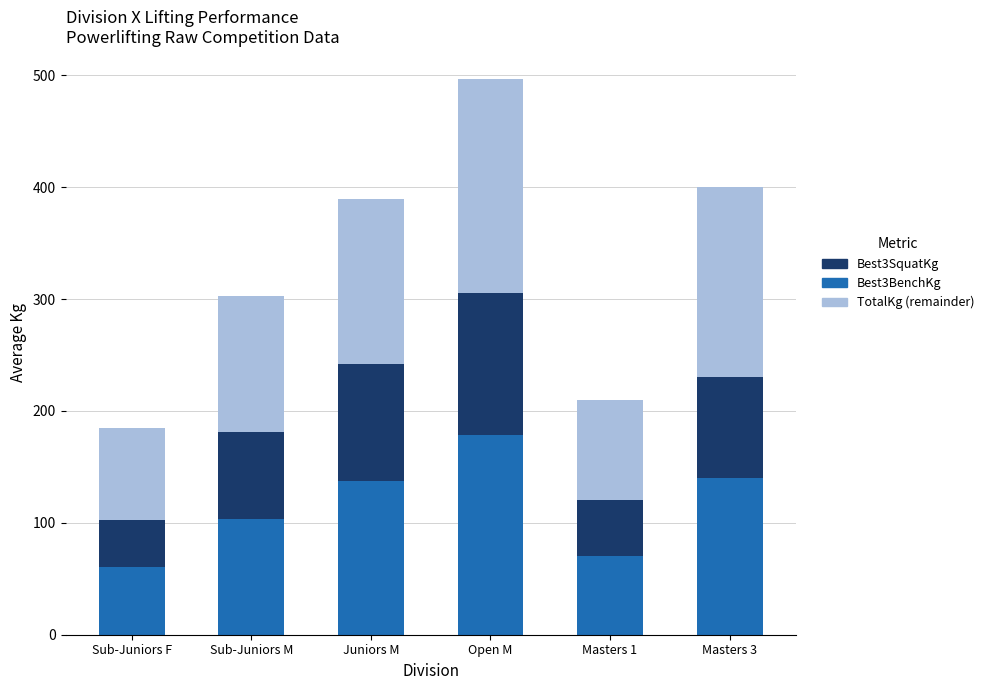

What is the sum of the Best3SquatKg values at Masters 3 and Sub-Juniors M?

243.5